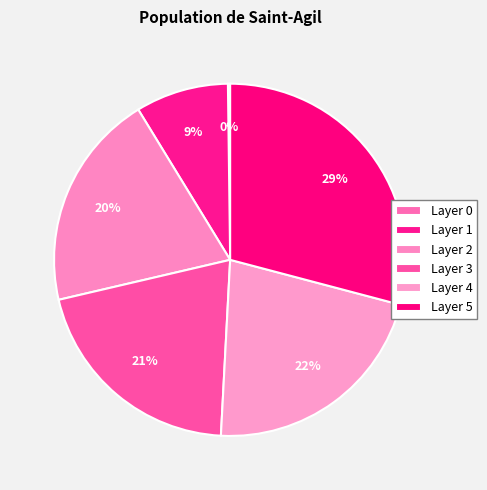

How many slices are in this pie chart?

6